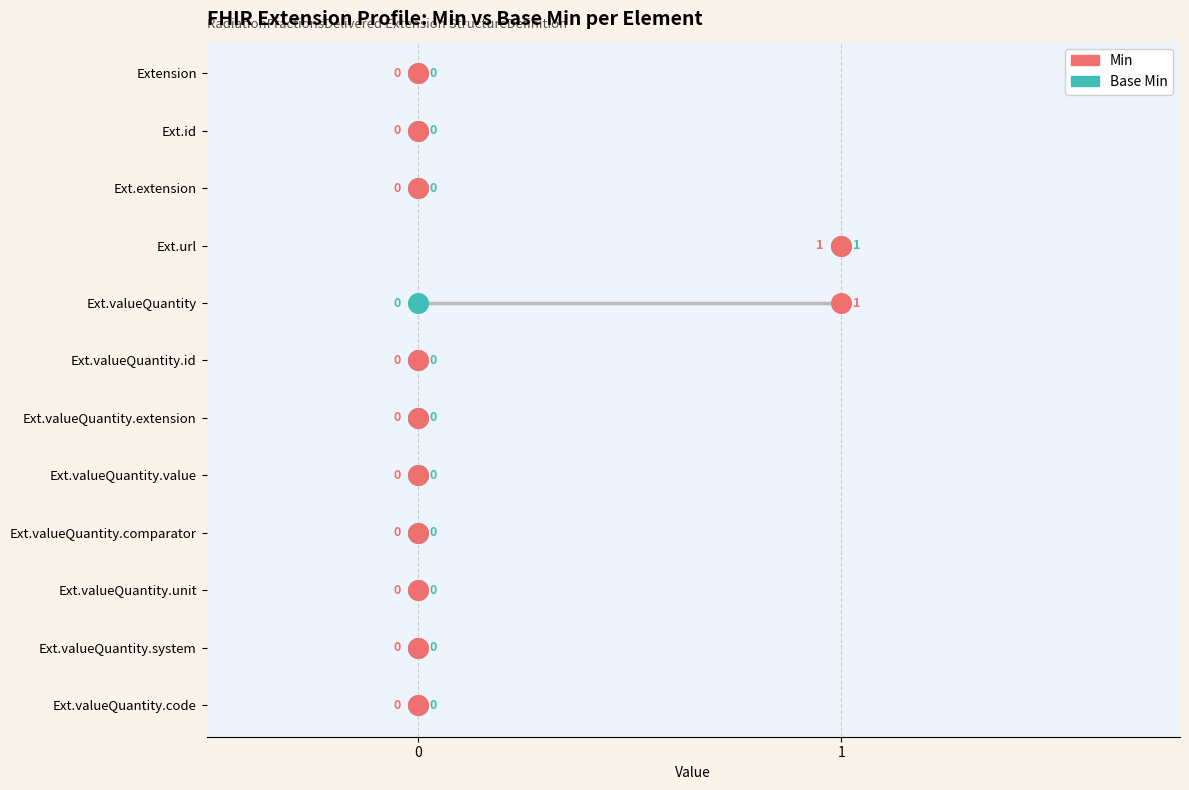

Which series reaches the maximum Y coordinate?

Base Min